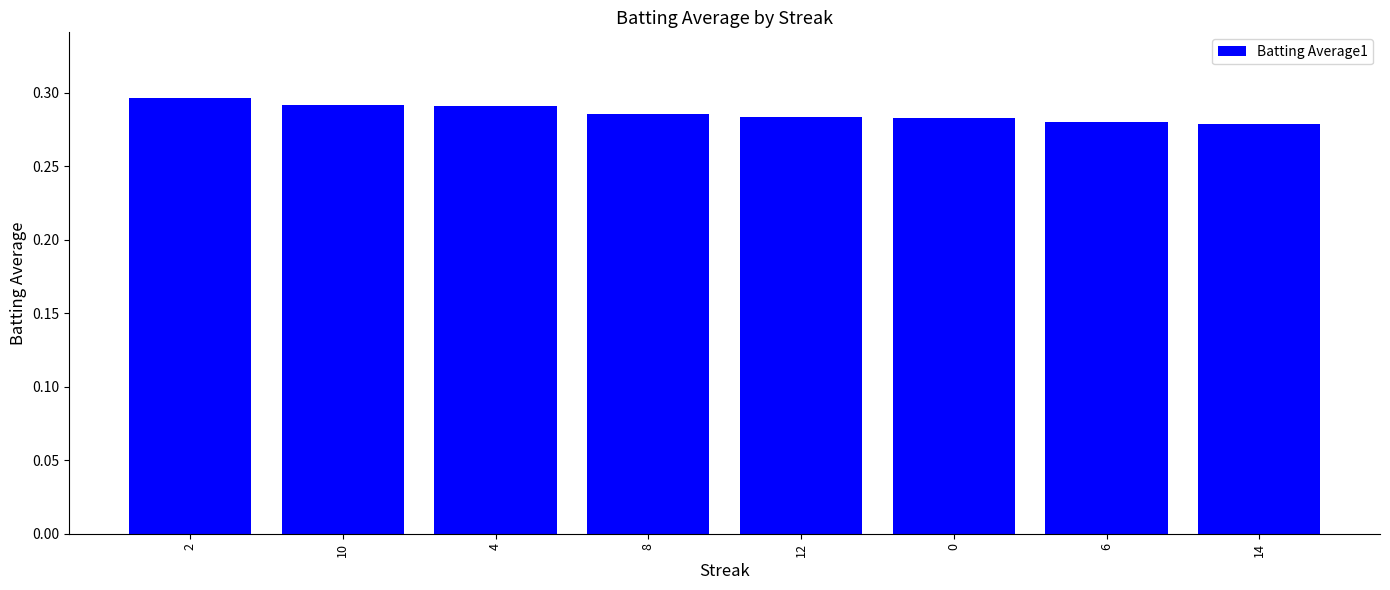

Which has a higher value, 14 or 8?

8